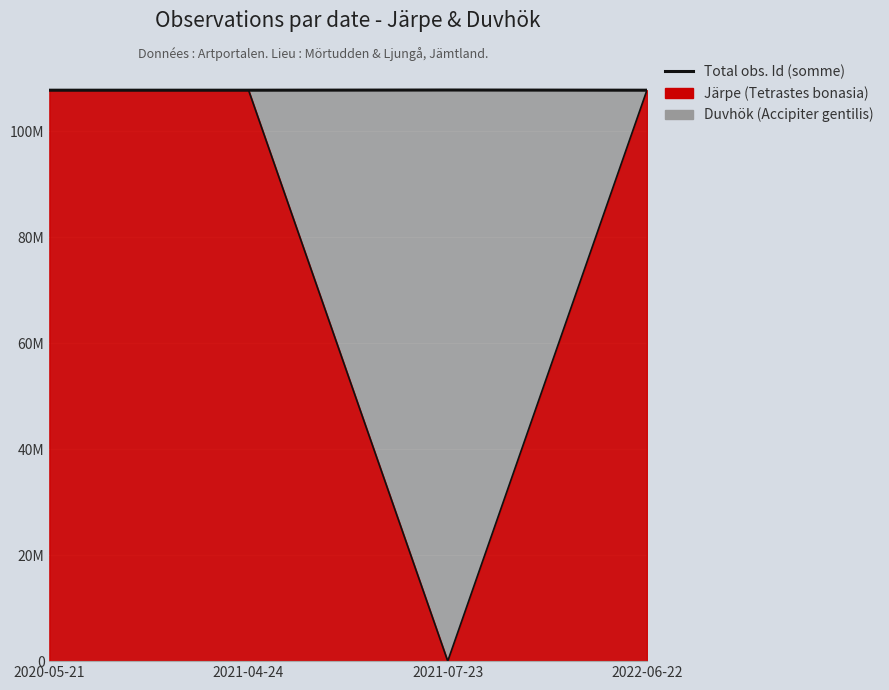

What is the sum of the values at 2021-07-23 and 2020-05-21?

215611185